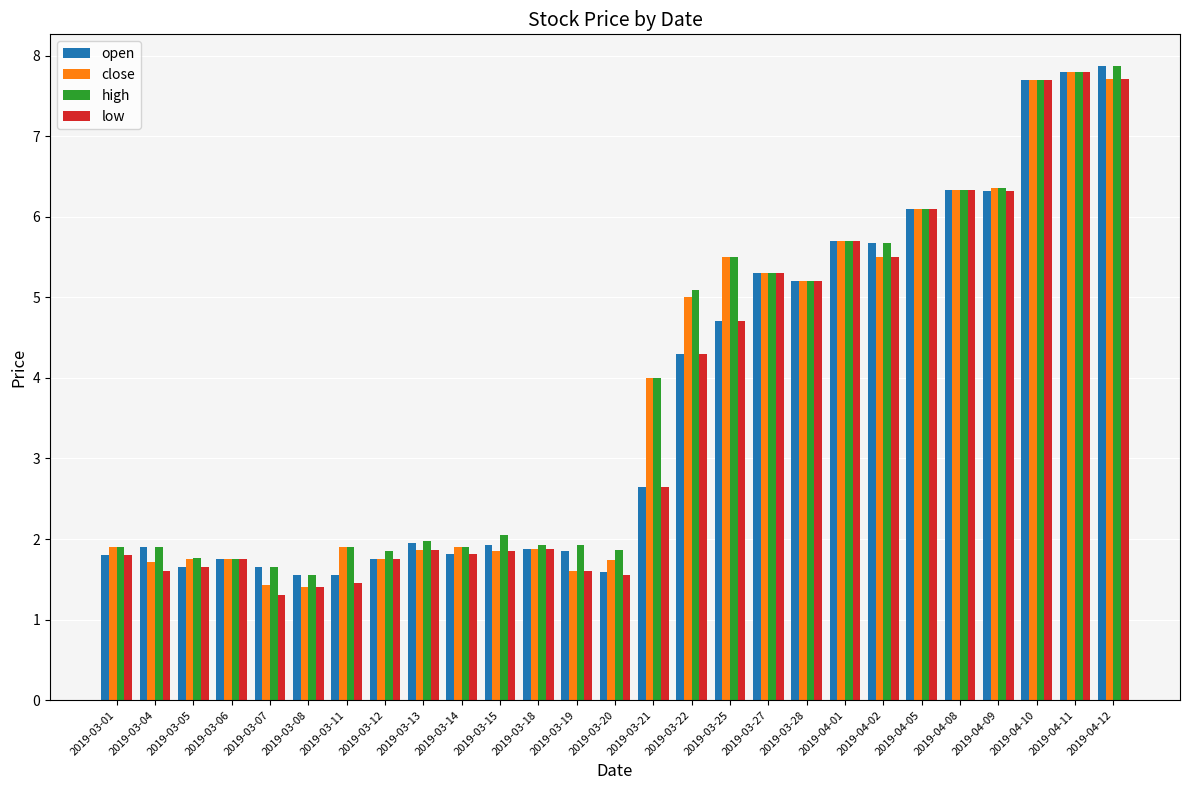

What is the approximate value of open at 2019-03-15?

1.9